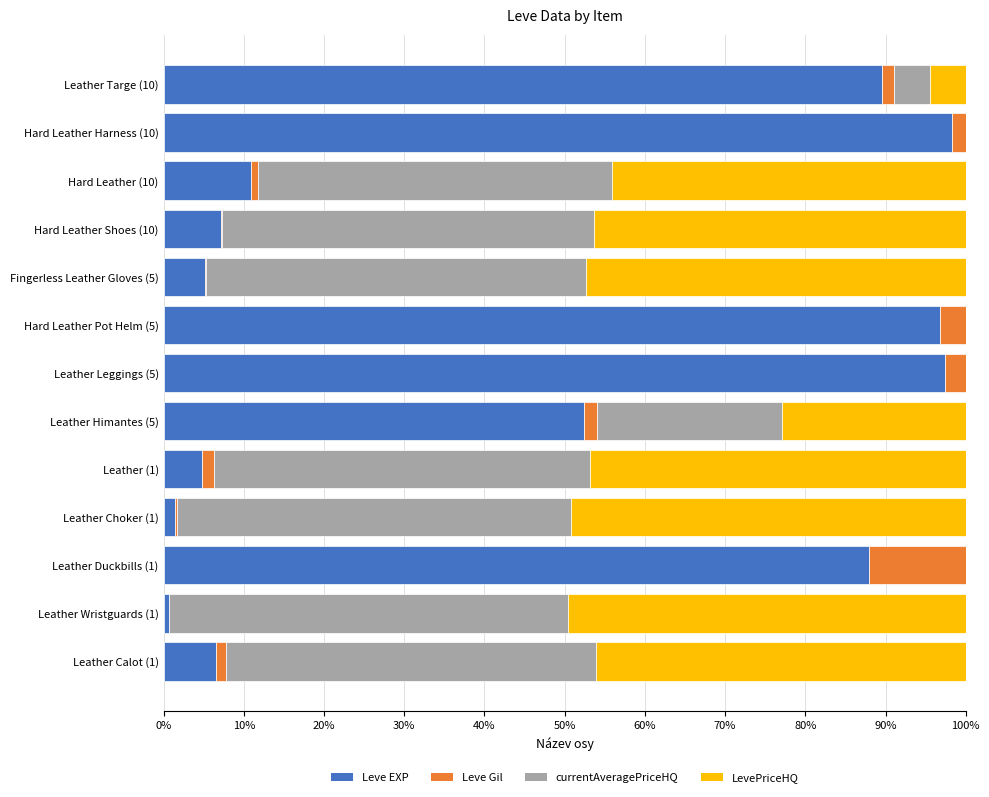

What is the total value across all series at Leather Leggings (5)?

100.0